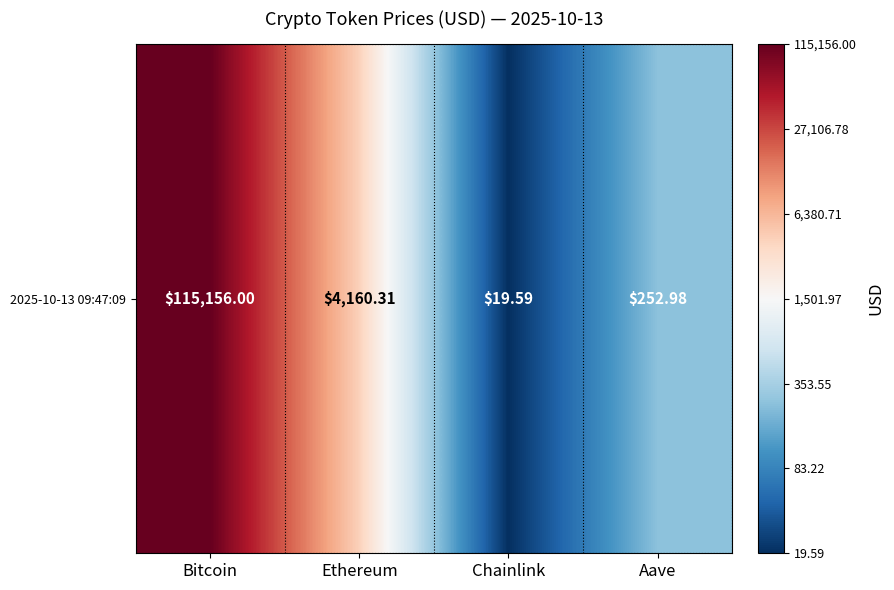

Between Ethereum and Aave, which is larger?

Ethereum